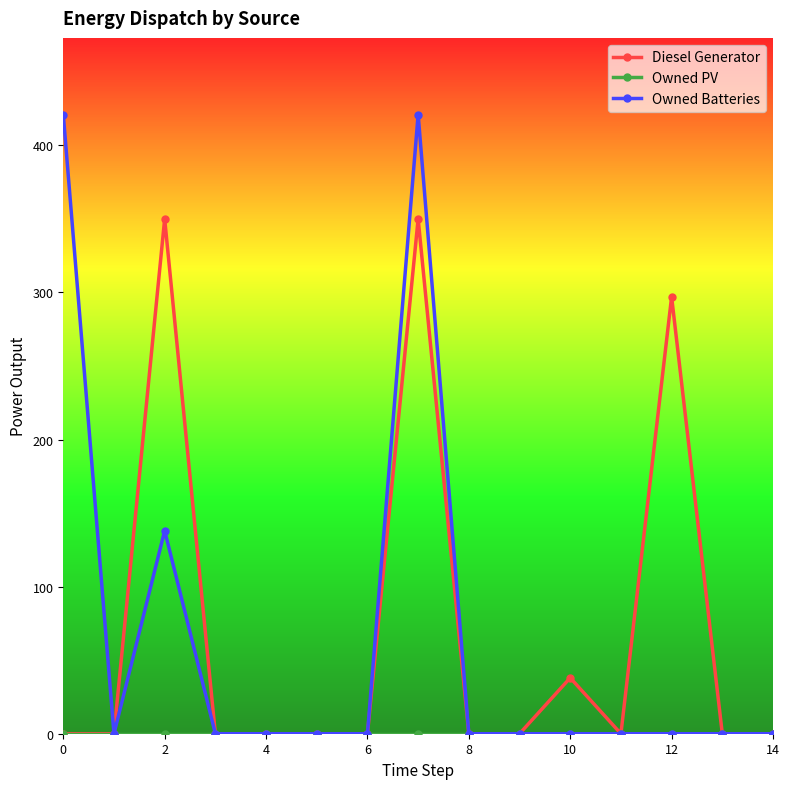

What is the value of the Diesel Generator point at the 13th from the left?

297